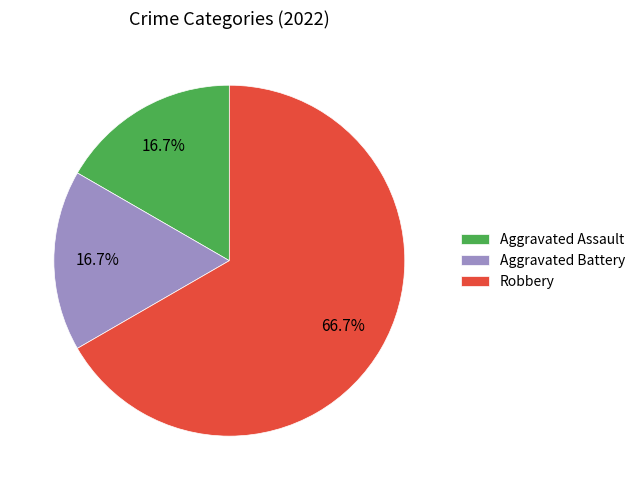

To the nearest percent, what portion does Aggravated Battery represent?

17%